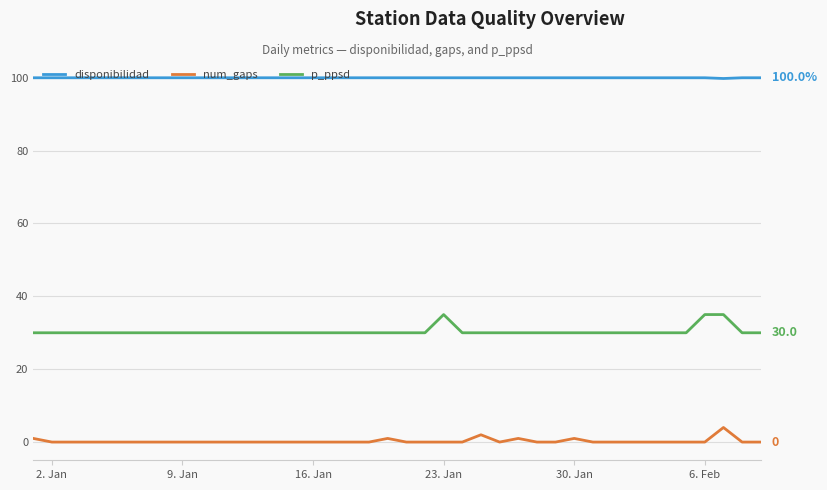

What is the average value of the p_ppsd series?

30.4